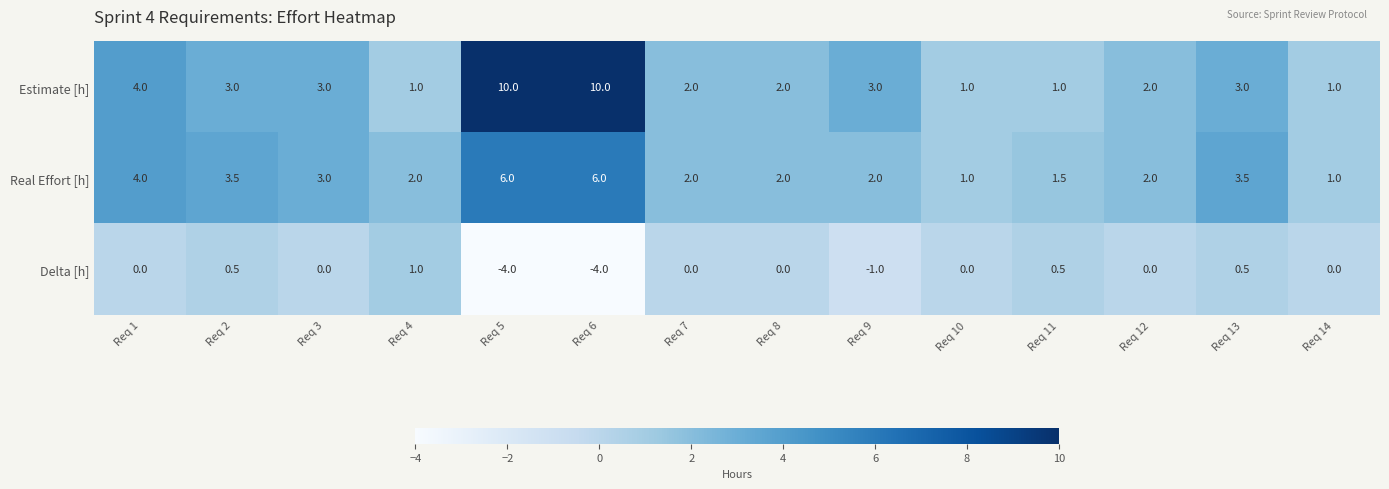

What is the difference between the maximum and minimum values in the Real Effort [h] series?

5.0